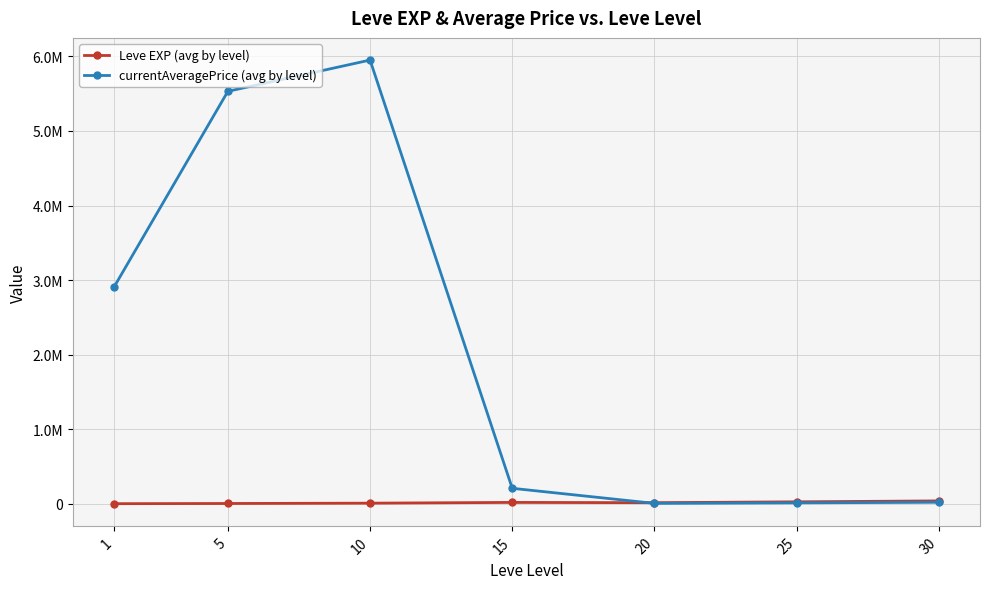

List the series in order of their overall mean, lowest first.

Leve EXP (avg by level), currentAveragePrice (avg by level)